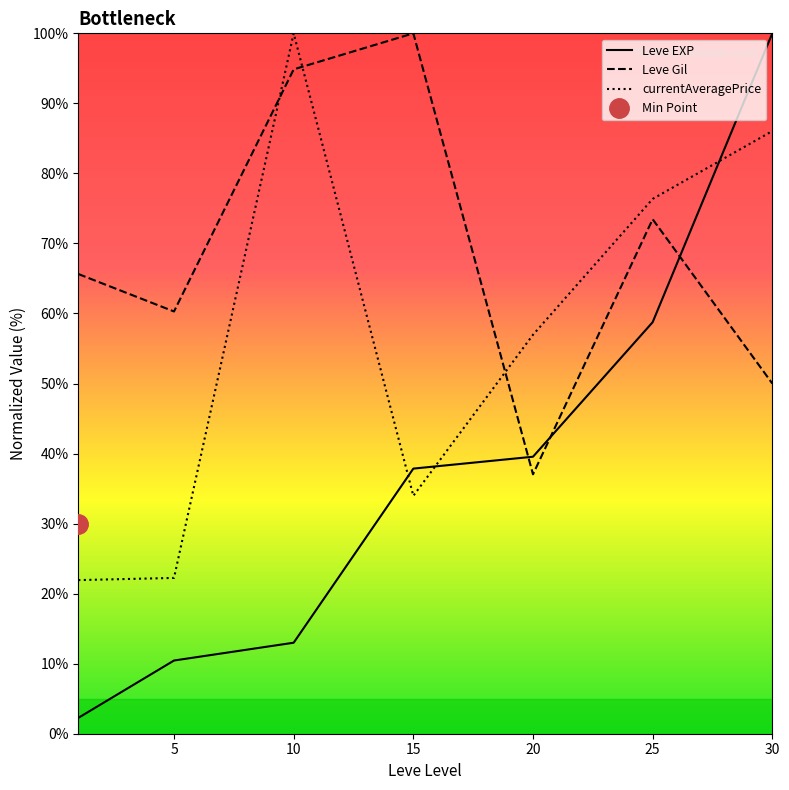

Which series has the largest total across all categories?

Leve Gil